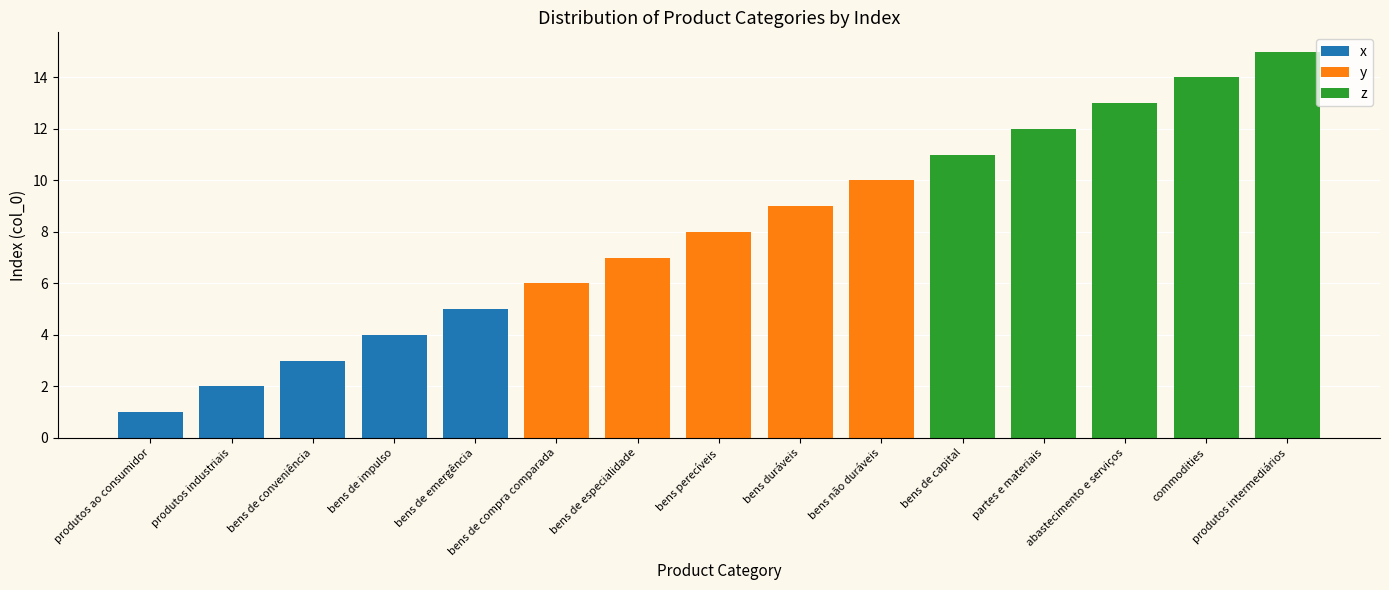

At which category does the chart reach its peak across all series?

produtos intermediários